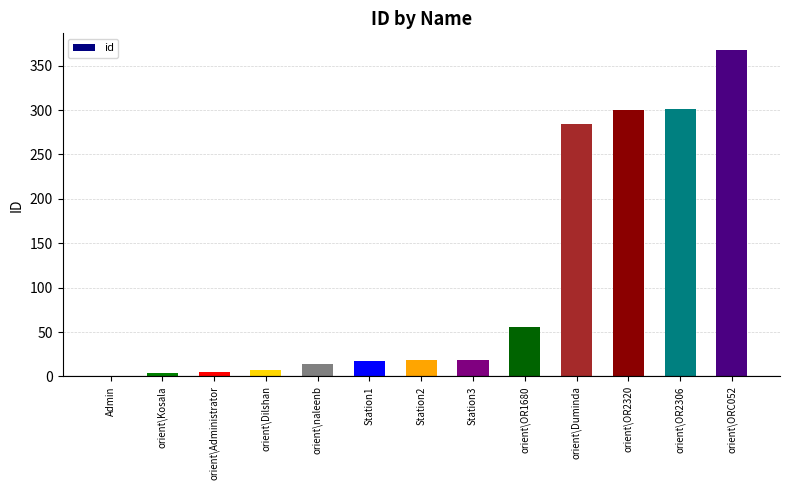

The chart shows a value of 301 at orient\OR2306. True or false?

True